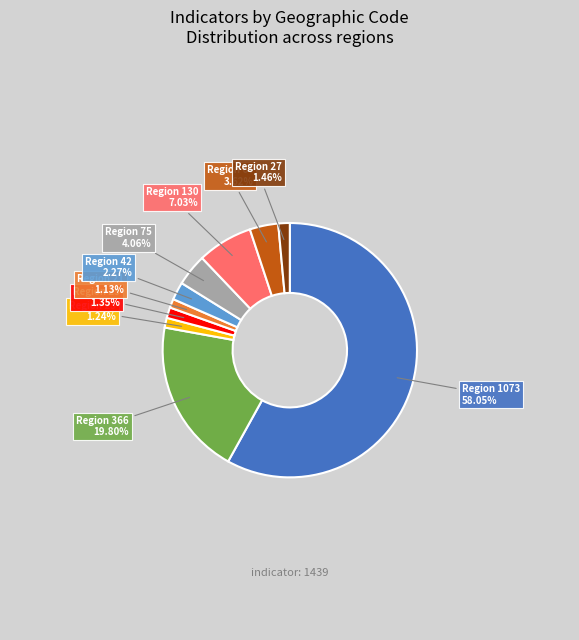

What is the majority slice?

Region 1073